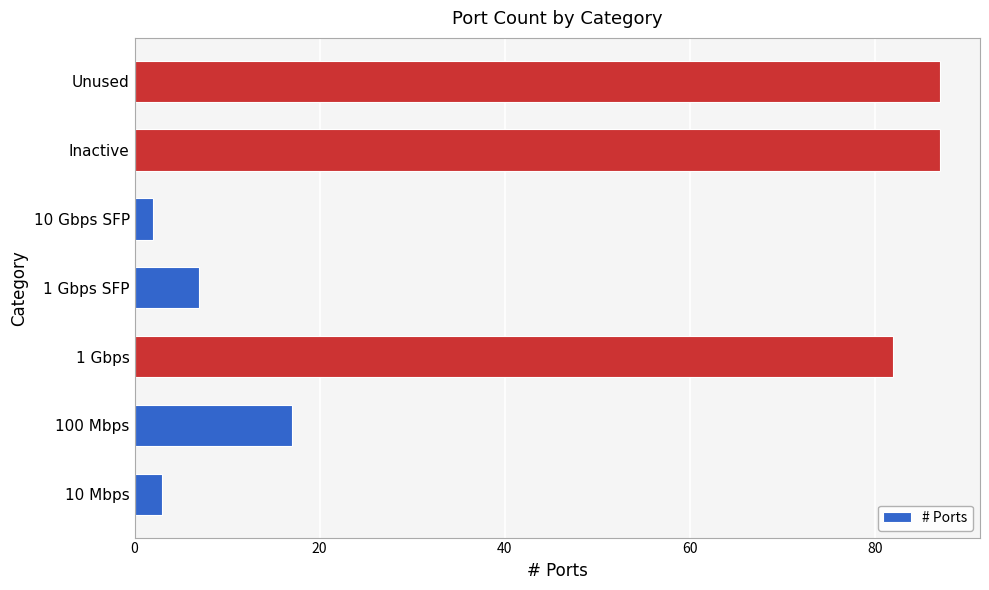

What is the maximum value shown in the chart?

87